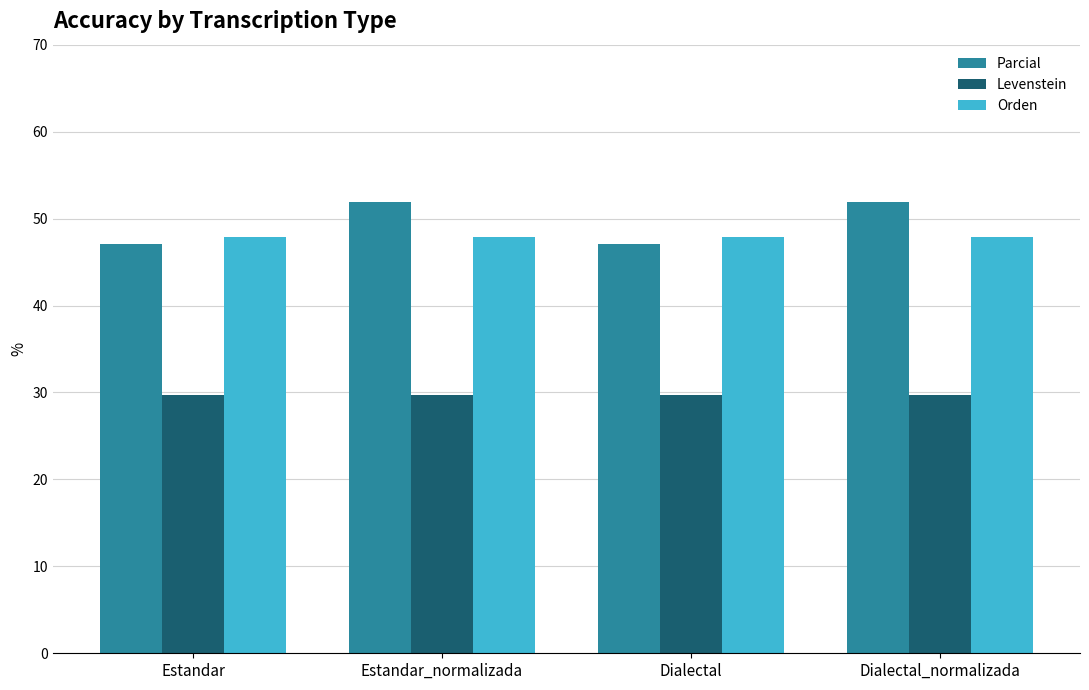

Rank the series at Dialectal from lowest to highest value.

Levenstein, Parcial, Orden